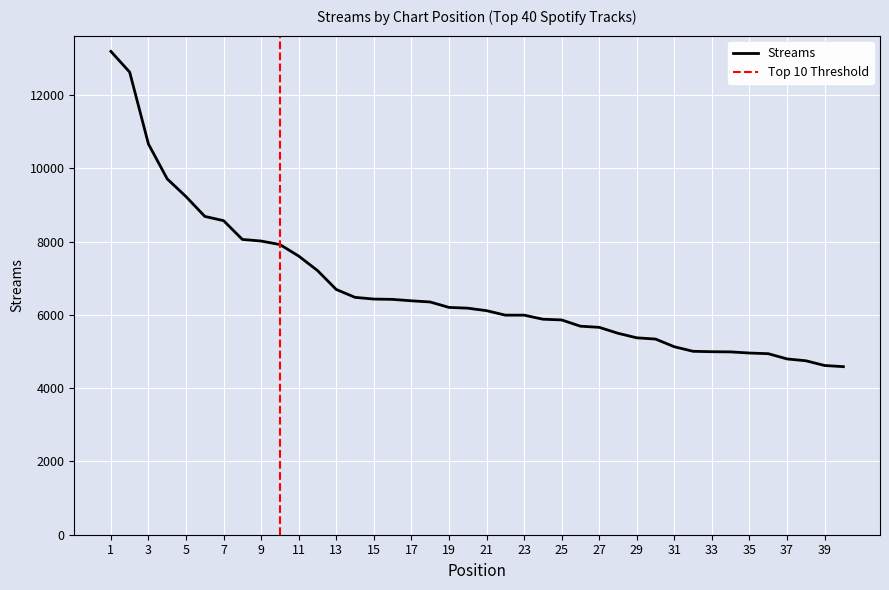

What is the ratio of the value at 35 to the value at 28?

0.9